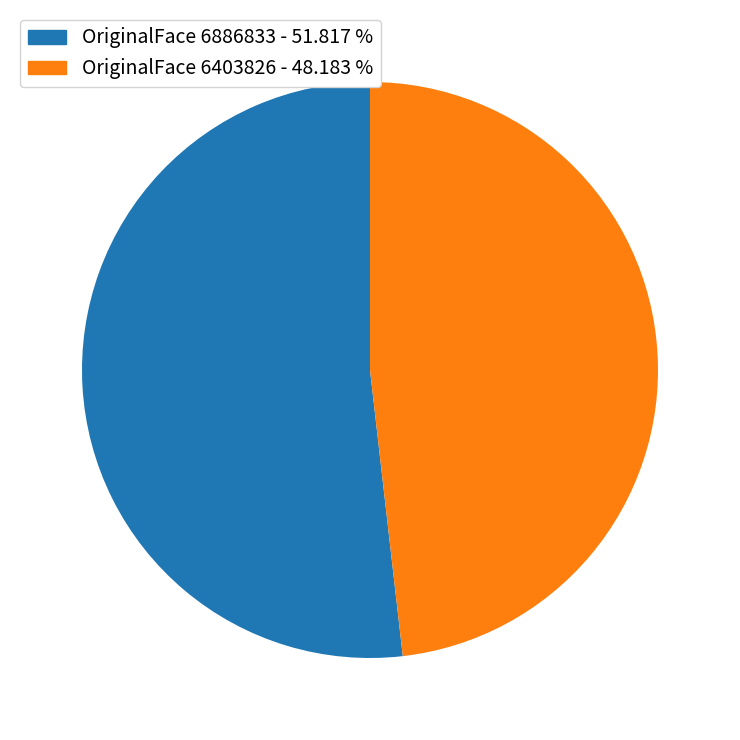

Which category has the smallest portion of the pie?

OriginalFace 6403826 - 48.183 %